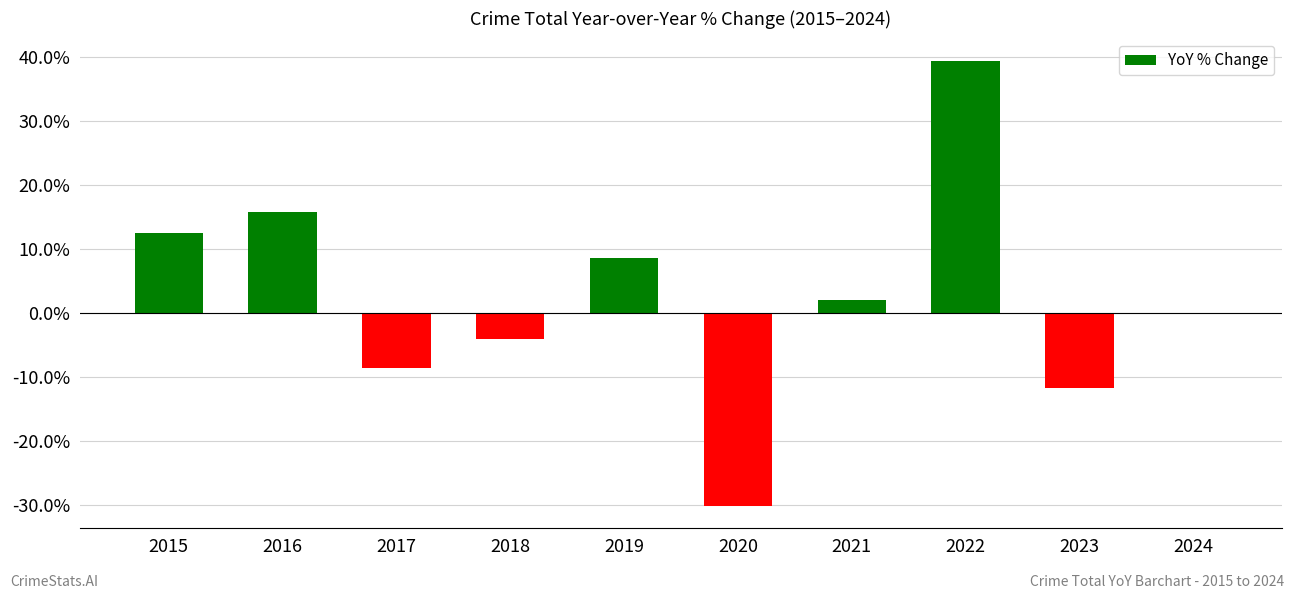

Are the bars horizontal?

No